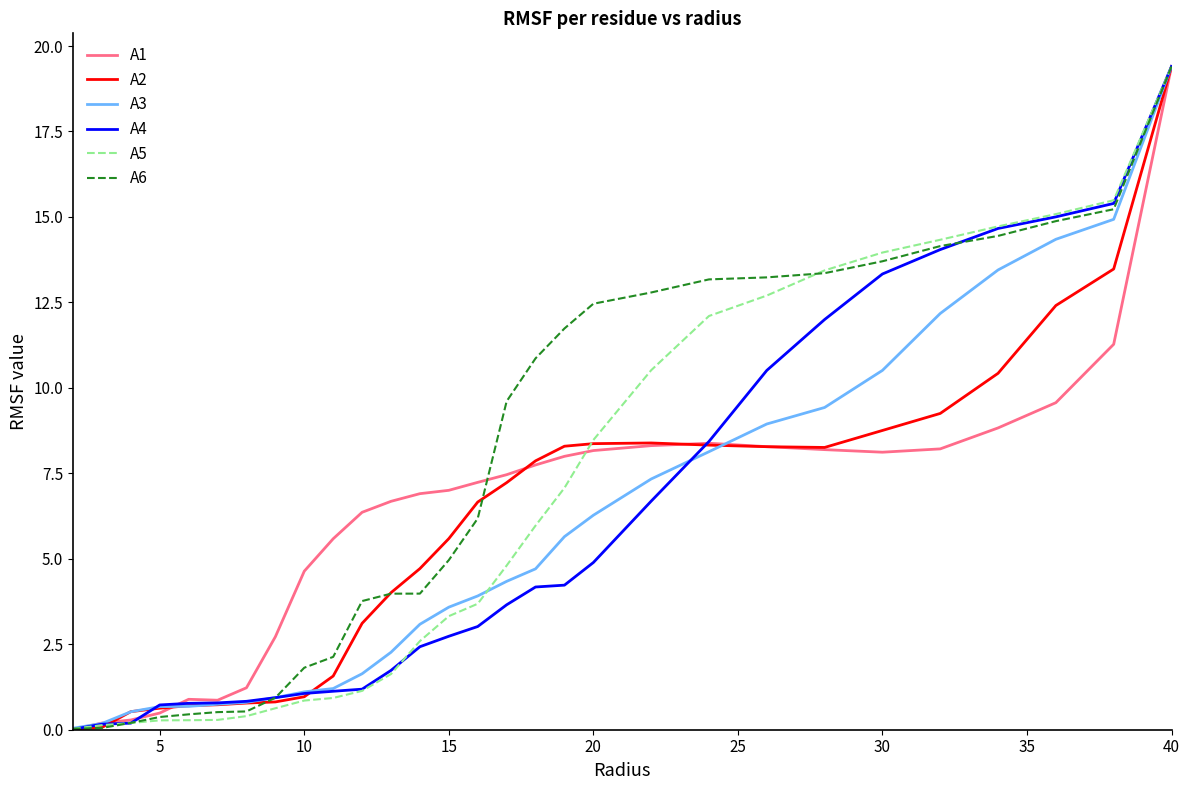

At how many categories does at least one series exceed 13?

9